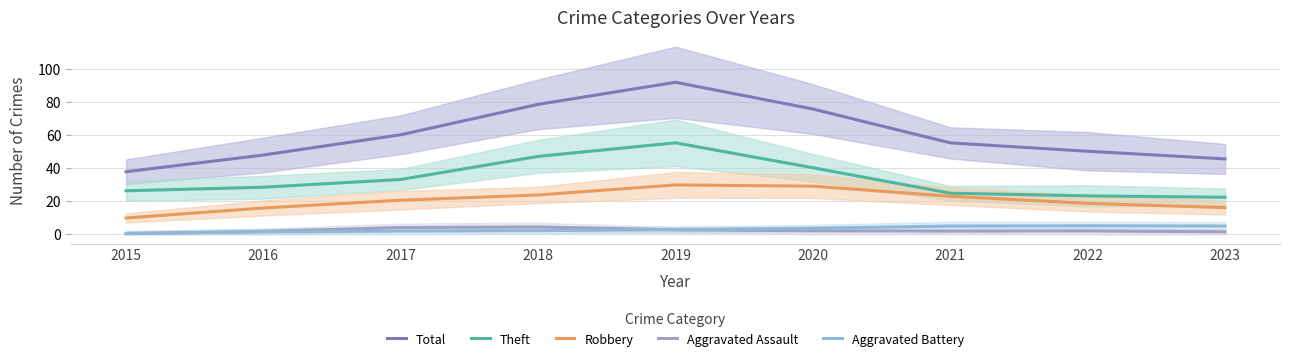

At which label does Robbery first exceed 20?

2017